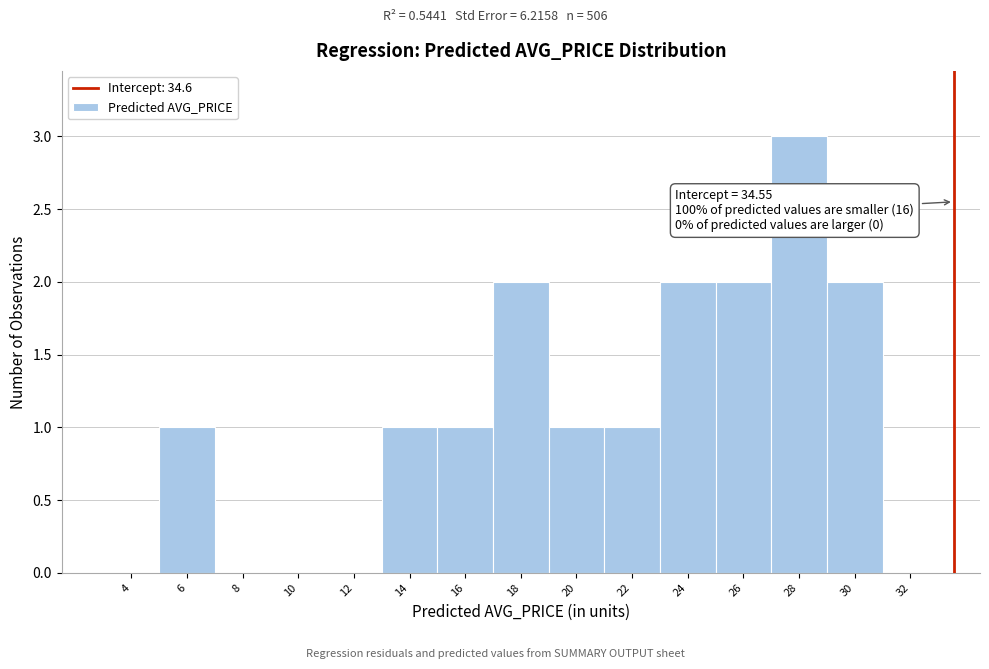

Reading right to left, transcribe all the data shown in this chart.

32=0	30=2	28=3	26=2	24=2	22=1	20=1	18=2	16=1	14=1	12=0	10=0	8=0	6=1	4=0